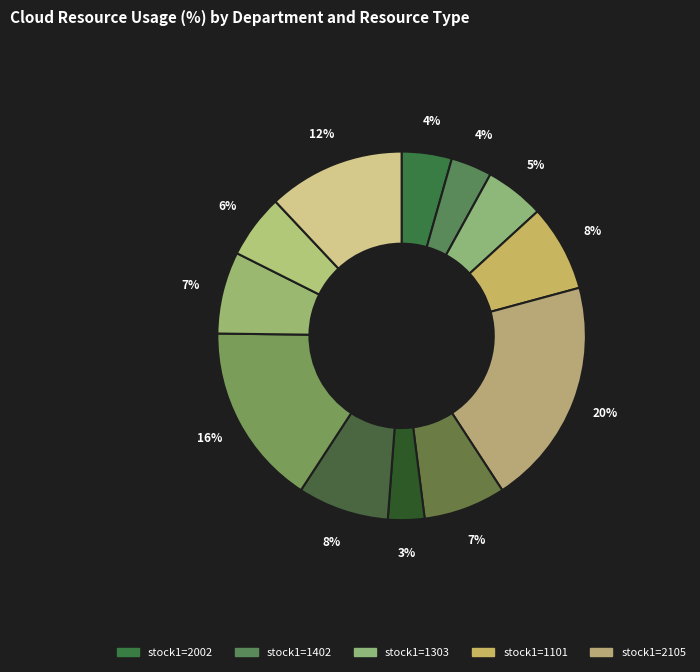

How many segments does this pie chart have?

12